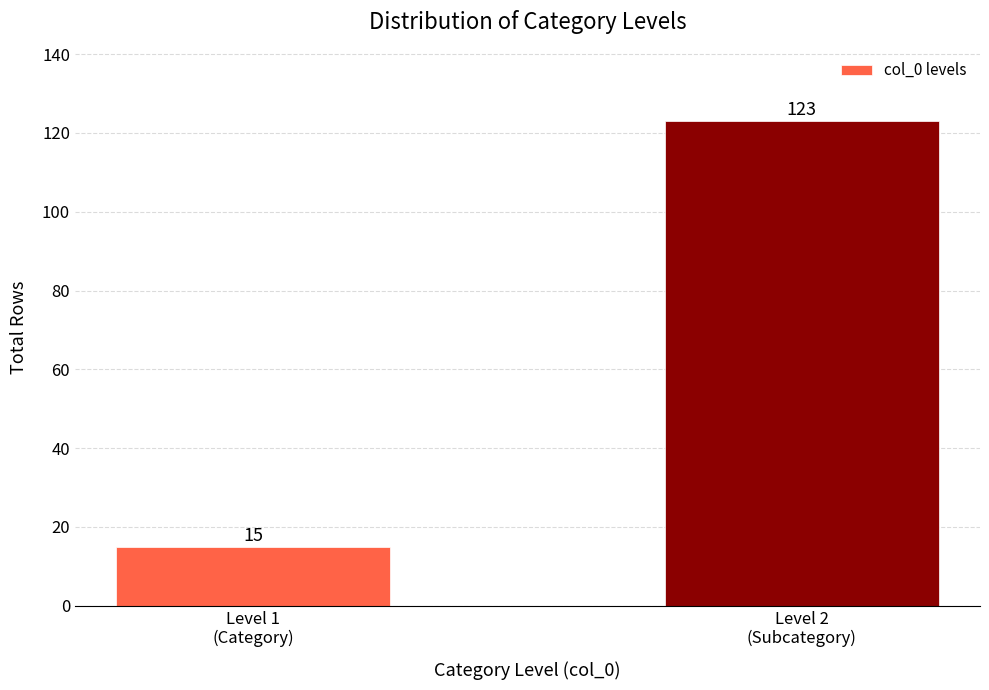

Reading left to right, transcribe all the data shown in this chart.

15	123